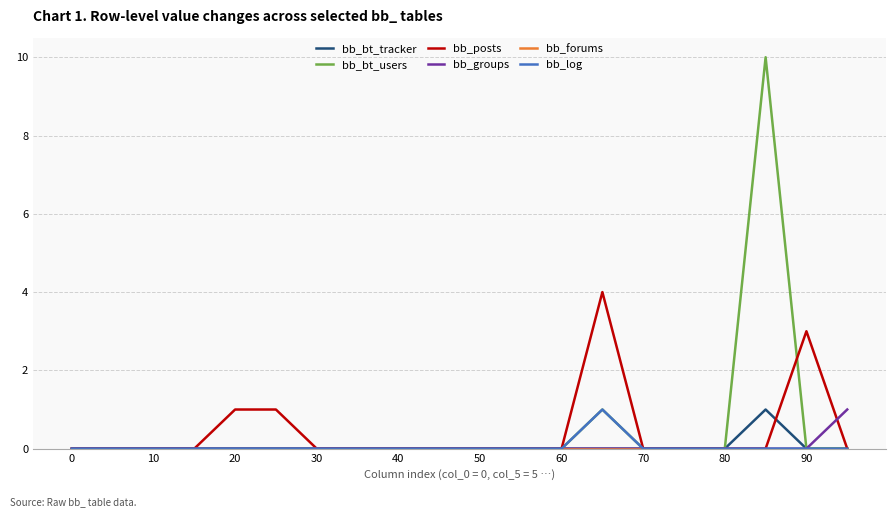

What is the greatest value displayed?

10